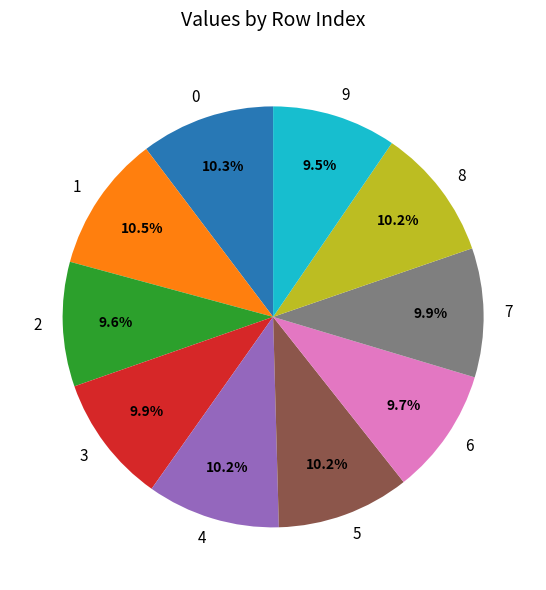

To the nearest percent, what percentage of the pie is 0?

10%